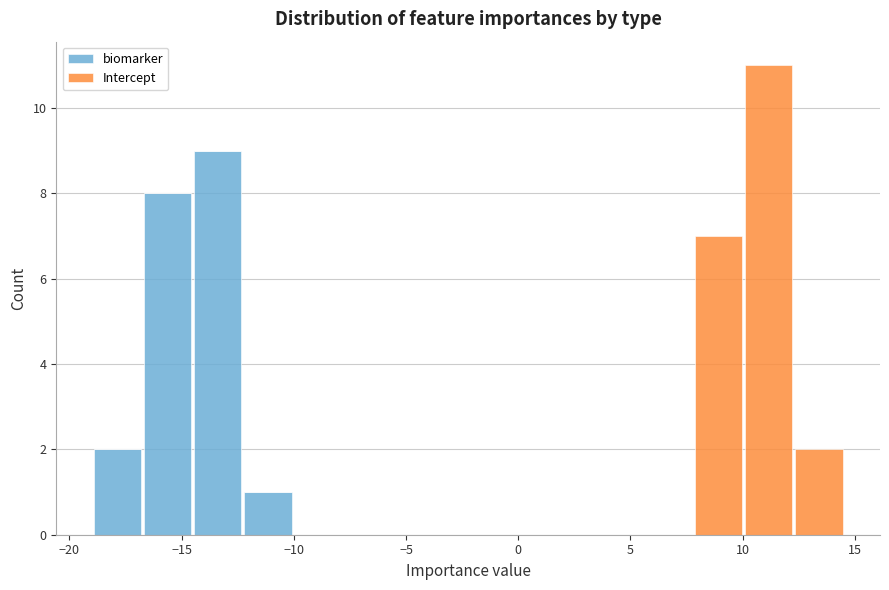

Reading left to right, list every stacked bar in this chart as the range it spans on the x-axis followed by its total height. Neither the bar edges nor the heights are printed on the chart, so give them approximately, as read against the axes.

-19.0 to -16.5: 2
-16.5 to -14.5: 8
-14.5 to -12.5: 9
-12.5 to -10.0: 1
-10.0 to -8.0: 0
-8.0 to -5.5: 0
-5.5 to -3.5: 0
-3.5 to -1.0: 0
-1.0 to 1.0: 0
1.0 to 3.5: 0
3.5 to 5.5: 0
5.5 to 8.0: 0
8.0 to 10.0: 7
10.0 to 12.5: 11
12.5 to 14.5: 2